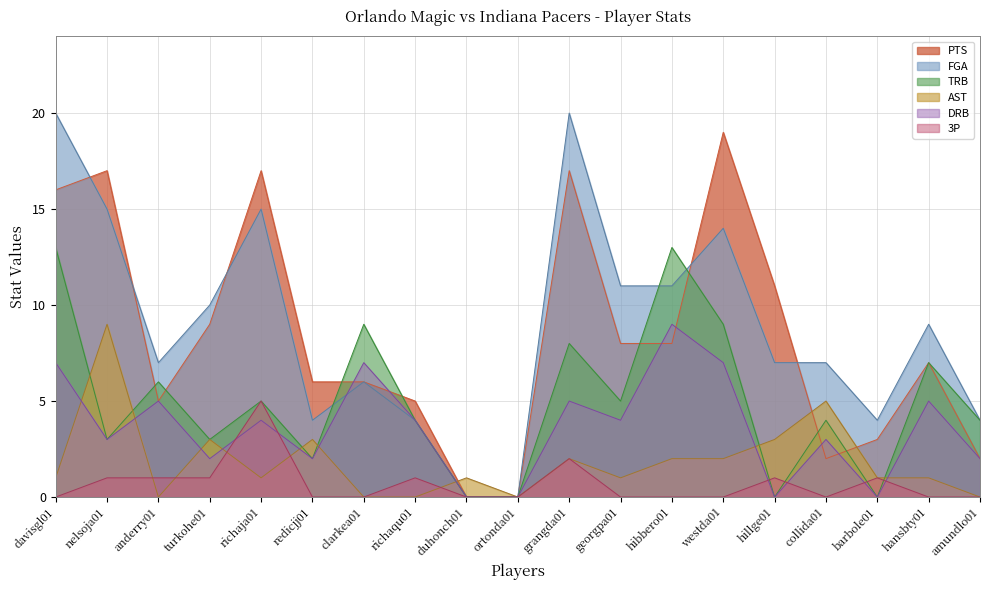

Reading right to left, extract all data points from this chart.

PTS: 2	7	3	2	11	19	8	8	17	0	0	5	6	6	17	9	5	17	16
FGA: 4	9	4	7	7	14	11	11	20	0	0	4	6	4	15	10	7	15	20
AST: 0	1	1	5	3	2	2	1	2	0	1	0	0	3	1	3	0	9	1
3P: 0	0	1	0	1	0	0	0	2	0	0	1	0	0	5	1	1	1	0
TRB: 4	7	0	4	0	9	13	5	8	0	0	4	9	2	5	3	6	3	13
DRB: 2	5	0	3	0	7	9	4	5	0	0	4	7	2	4	2	5	3	7